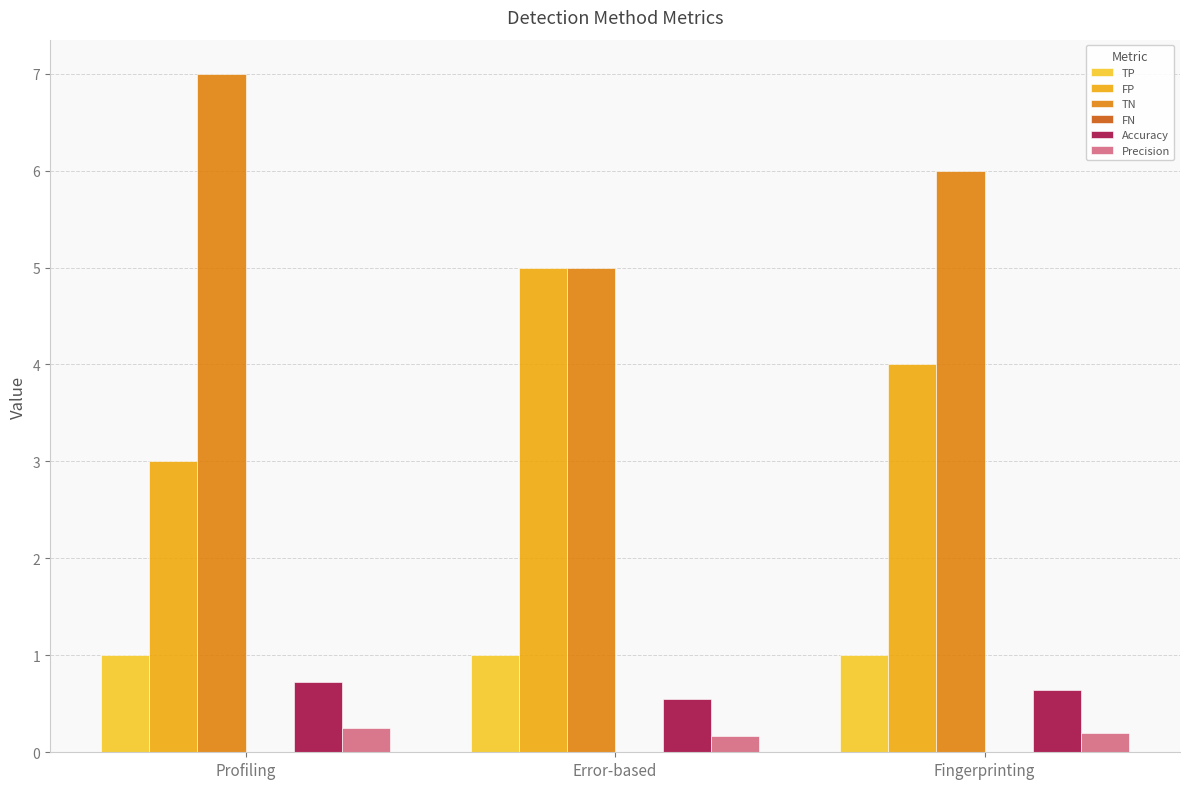

Does the chart contain stacked bars?

No